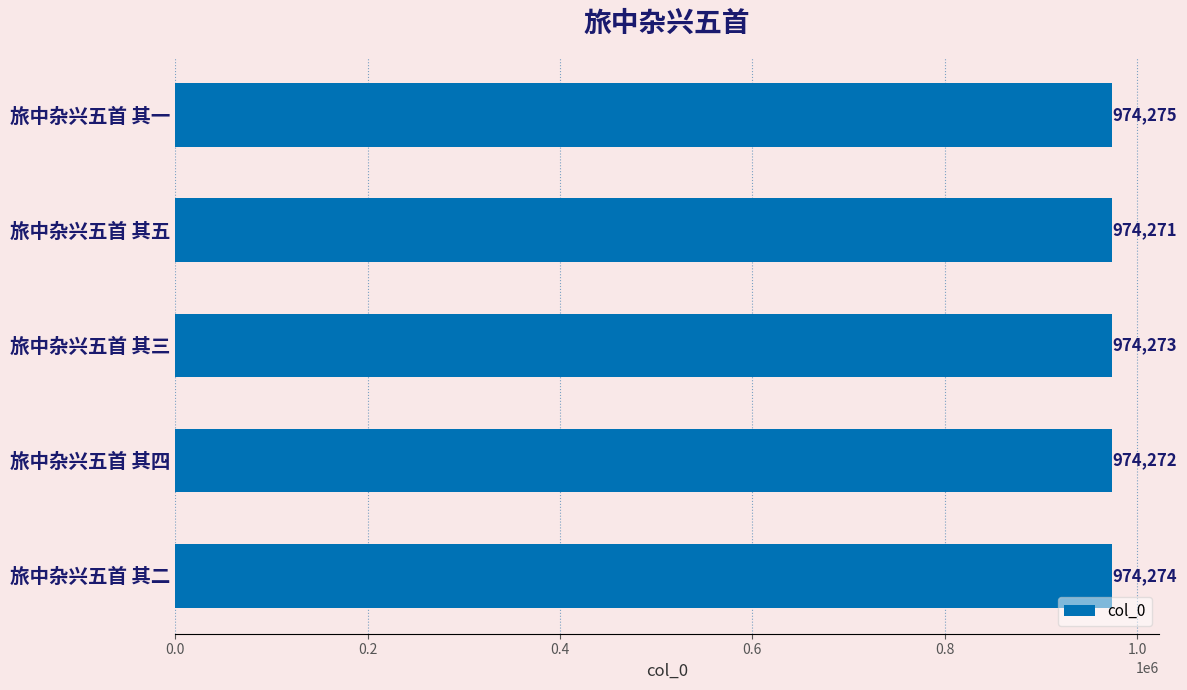

What is the ratio of the value at 旅中杂兴五首 其一 to the value at 旅中杂兴五首 其五?

1.0